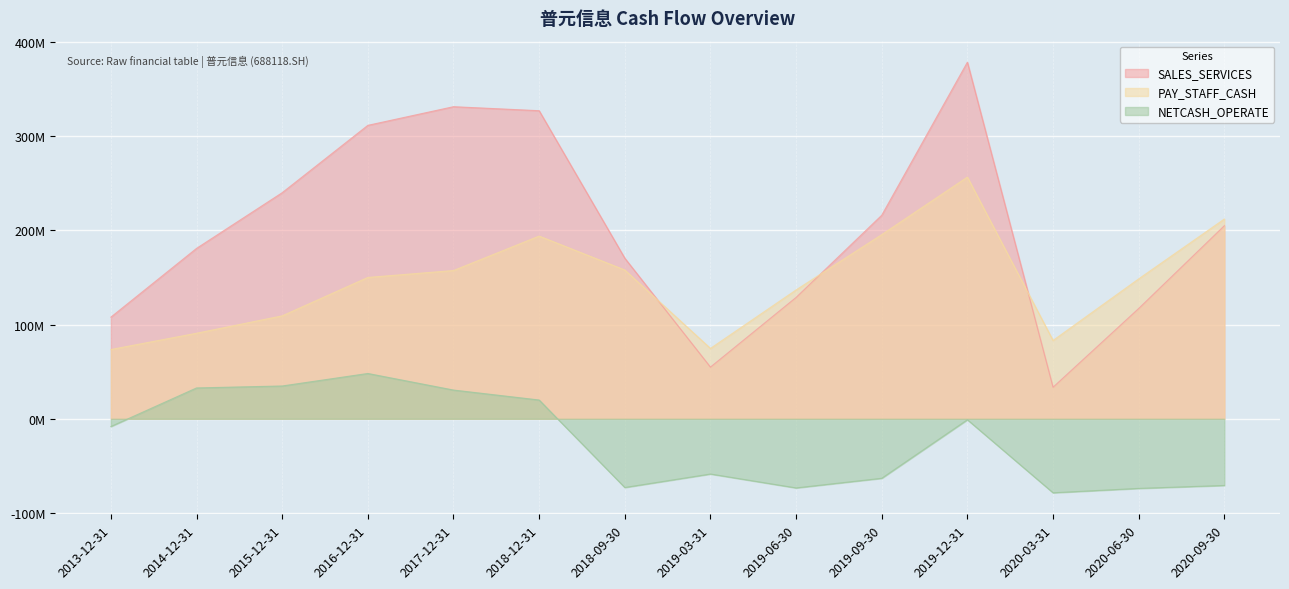

Reading left to right, extract all data points from this chart.

SALES_SERVICES: 2013-12-31=107.9	2014-12-31=180.9	2015-12-31=240.1	2016-12-31=311.6	2017-12-31=331.4	2018-12-31=327.1	2018-09-30=170.5	2019-03-31=54.9	2019-06-30=128.8	2019-09-30=216.1	2019-12-31=378.6	2020-03-31=33.5	2020-06-30=117.1	2020-09-30=205.0
PAY_STAFF_CASH: 2013-12-31=73.5	2014-12-31=90.8	2015-12-31=109.3	2016-12-31=150.1	2017-12-31=157.4	2018-12-31=194.0	2018-09-30=158.0	2019-03-31=74.7	2019-06-30=136.8	2019-09-30=195.5	2019-12-31=256.6	2020-03-31=83.2	2020-06-30=148.5	2020-09-30=212.1
NETCASH_OPERATE: 2013-12-31=-8.2	2014-12-31=32.7	2015-12-31=34.8	2016-12-31=48.1	2017-12-31=30.5	2018-12-31=19.9	2018-09-30=-73.0	2019-03-31=-58.6	2019-06-30=-73.4	2019-09-30=-63.2	2019-12-31=-1.0	2020-03-31=-78.6	2020-06-30=-73.9	2020-09-30=-70.8